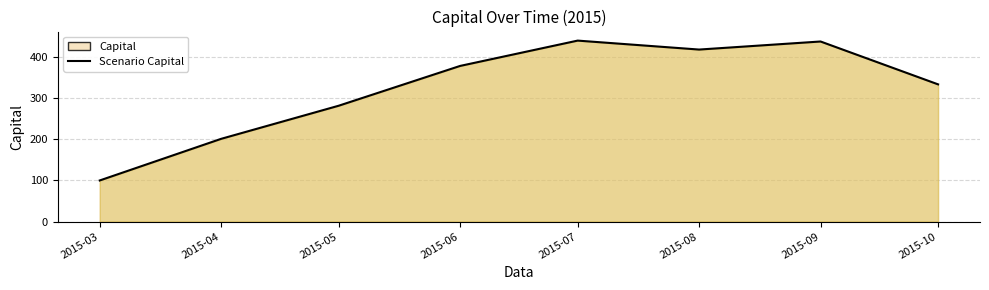

The chart shows a value of 418.1 at 2015-08. True or false?

True